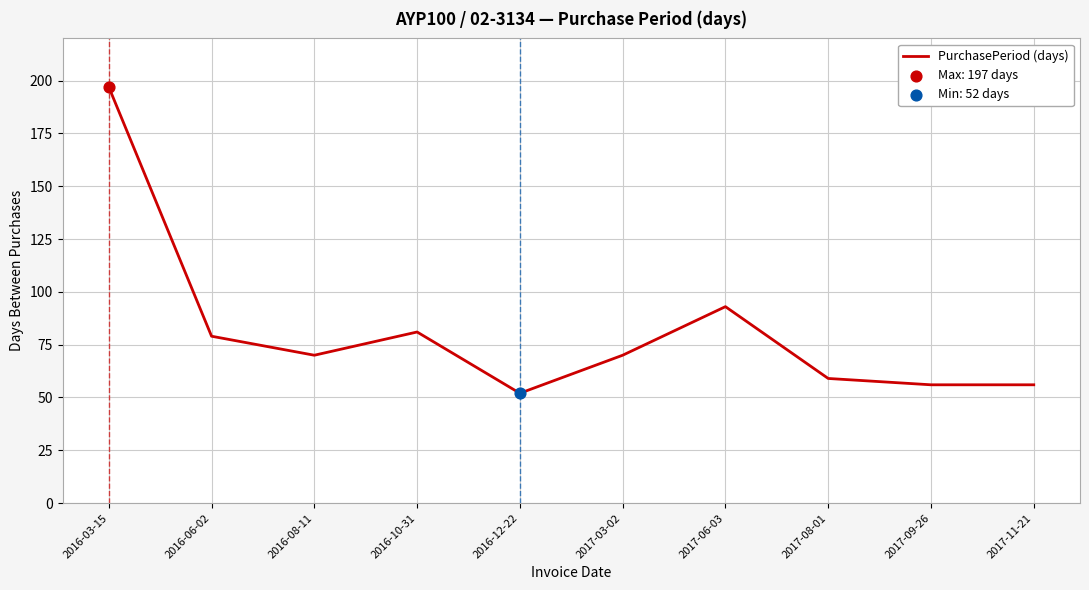

Which has a higher value, 2016-06-02 or 2016-08-11?

2016-06-02